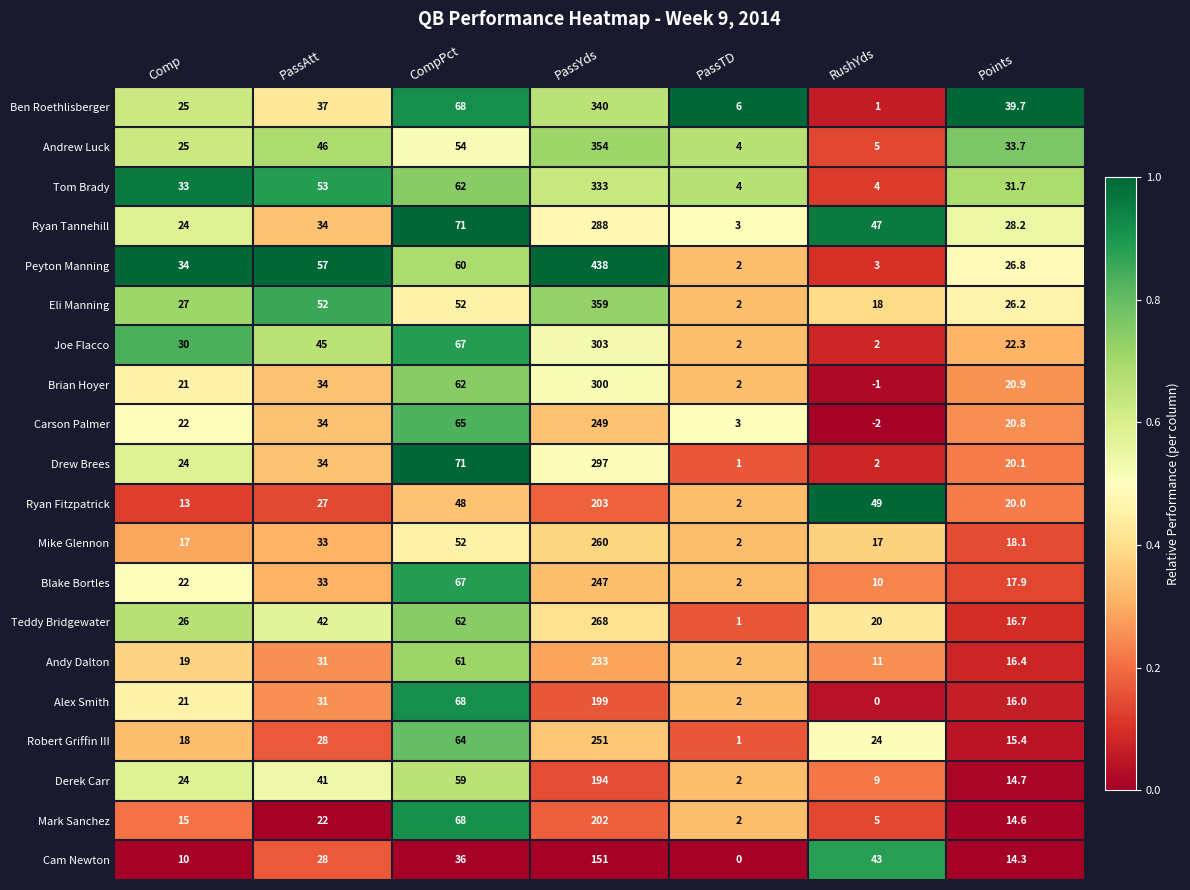

What is the total value across all series at CompPct?

1217.0